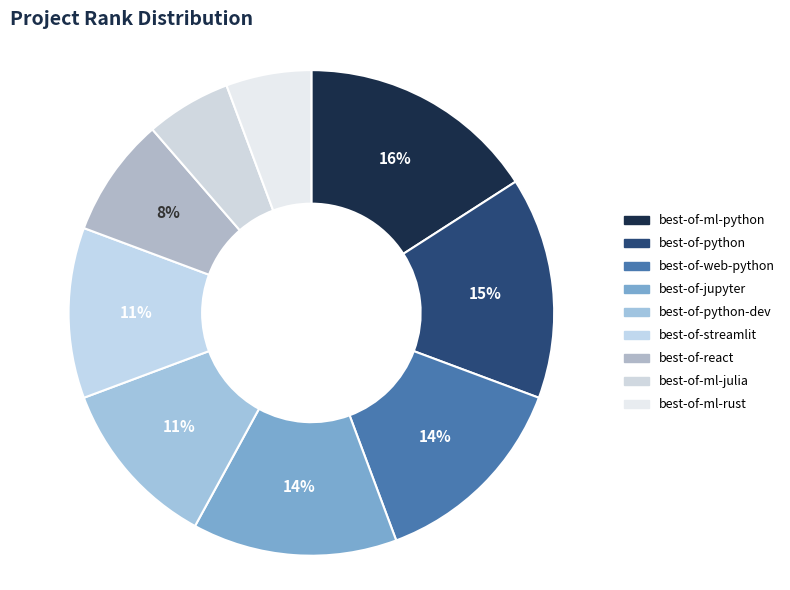

How many segments does this pie chart have?

9